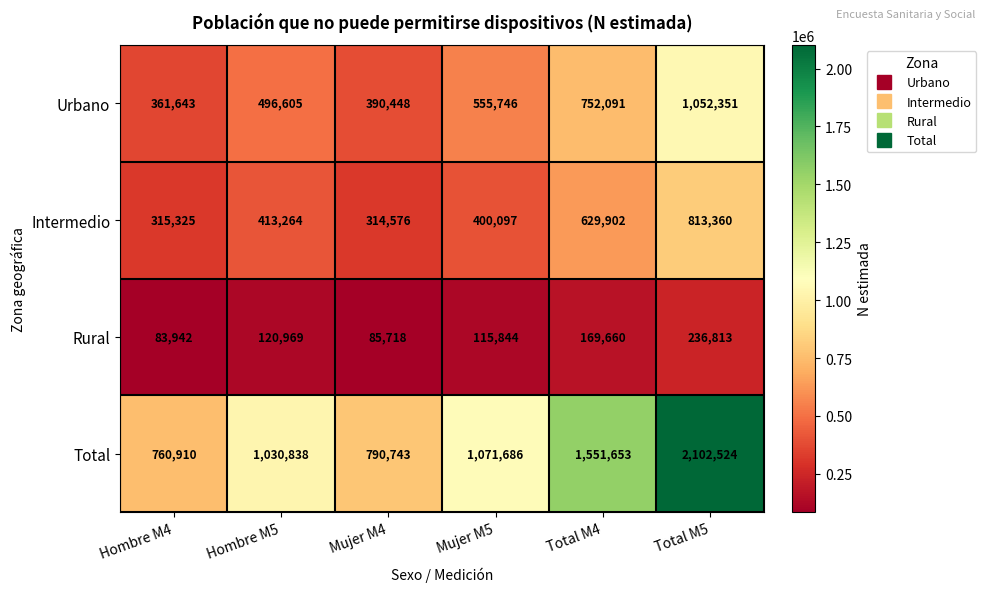

Is the value of Total at Total M4 greater than the value of Urbano at Hombre M4?

Yes